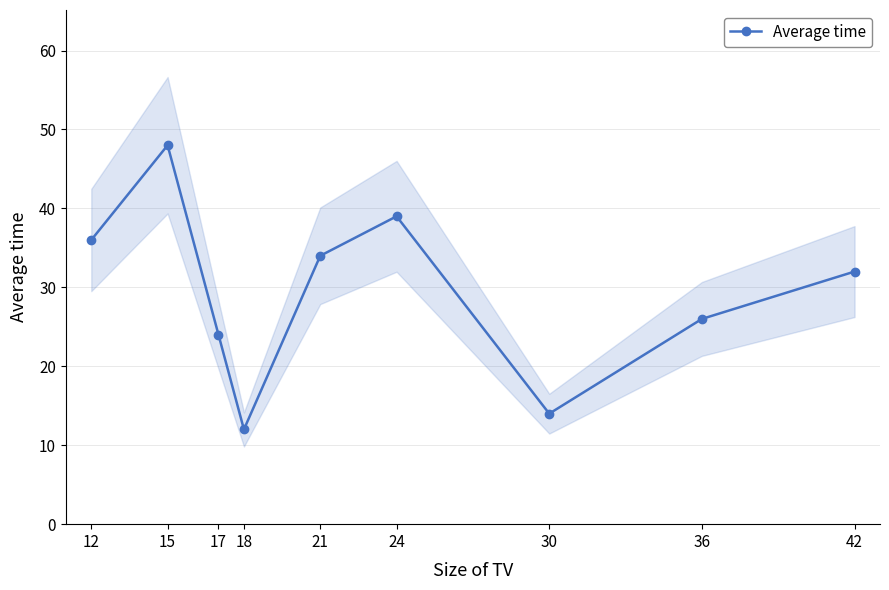

What is the sum of the values at 36 and 12?

62